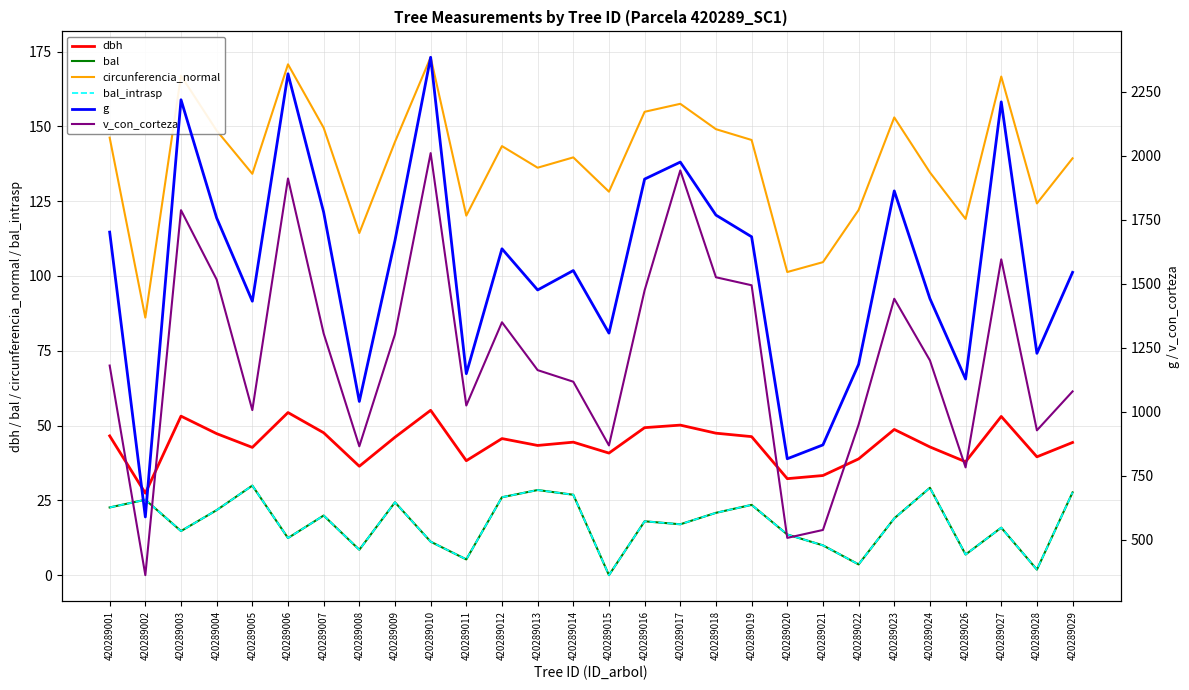

At which category is the sum across all series the highest?

420289010